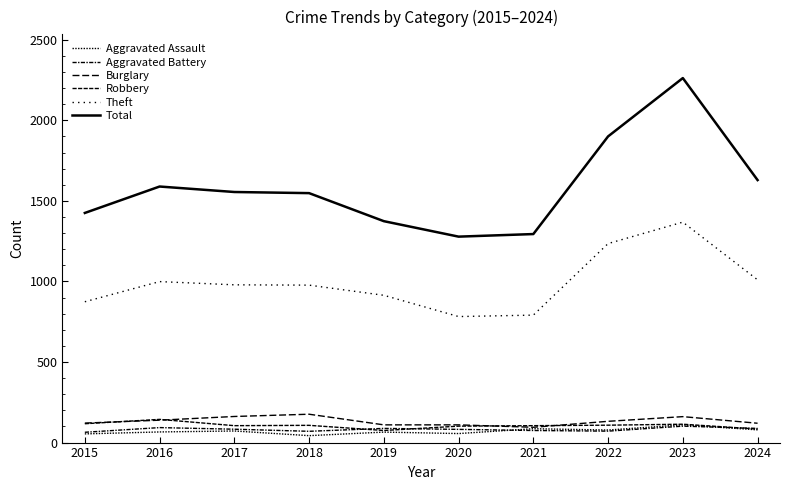

Which series has the largest total across all categories?

Total